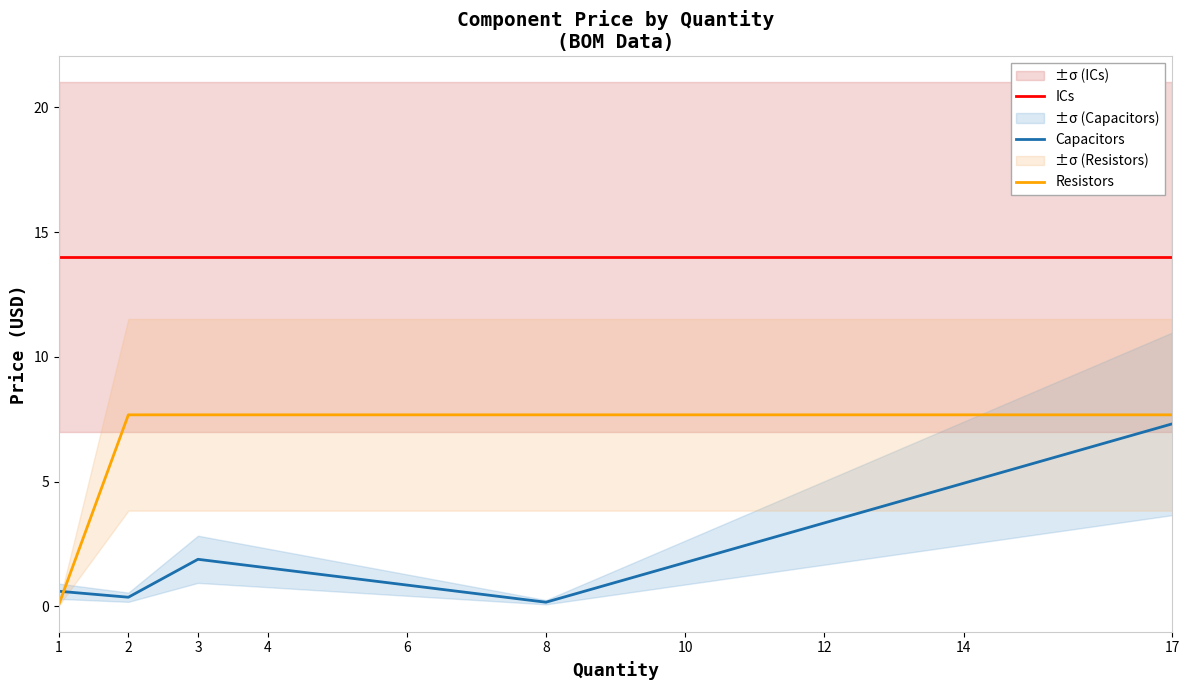

True or false: Capacitors and Resistors cross at least once.

True